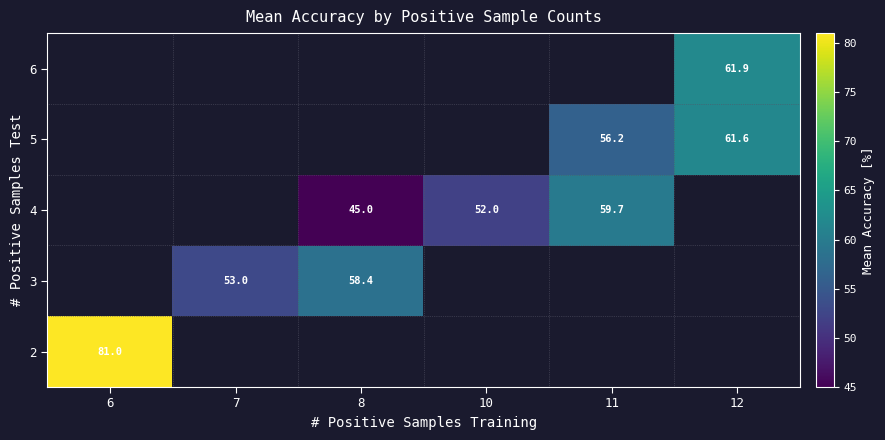

The value of 4 at 8 is 45.0. True or false?

True